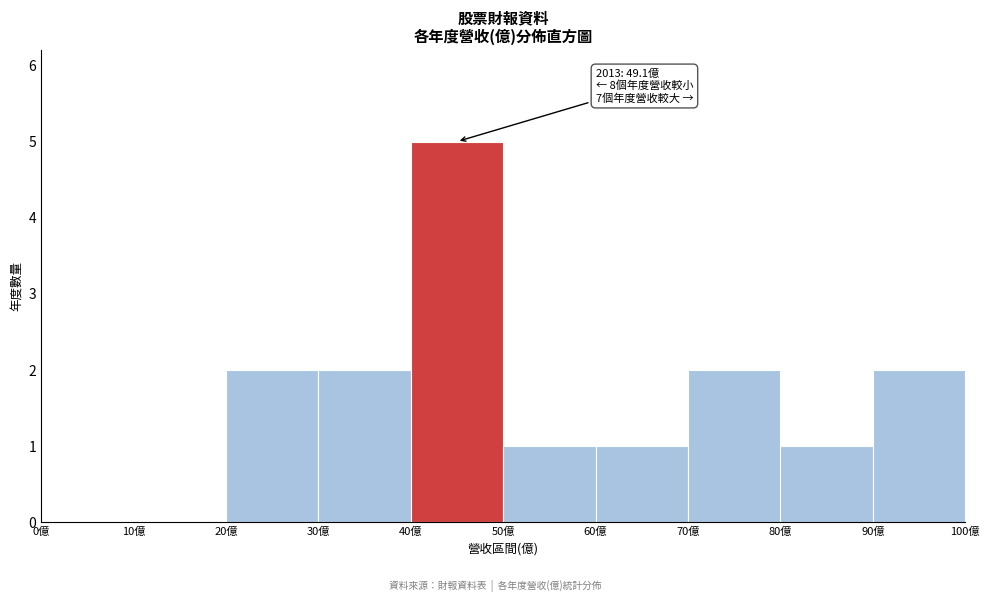

Which range on the x-axis has the tallest bar?

40 to 50